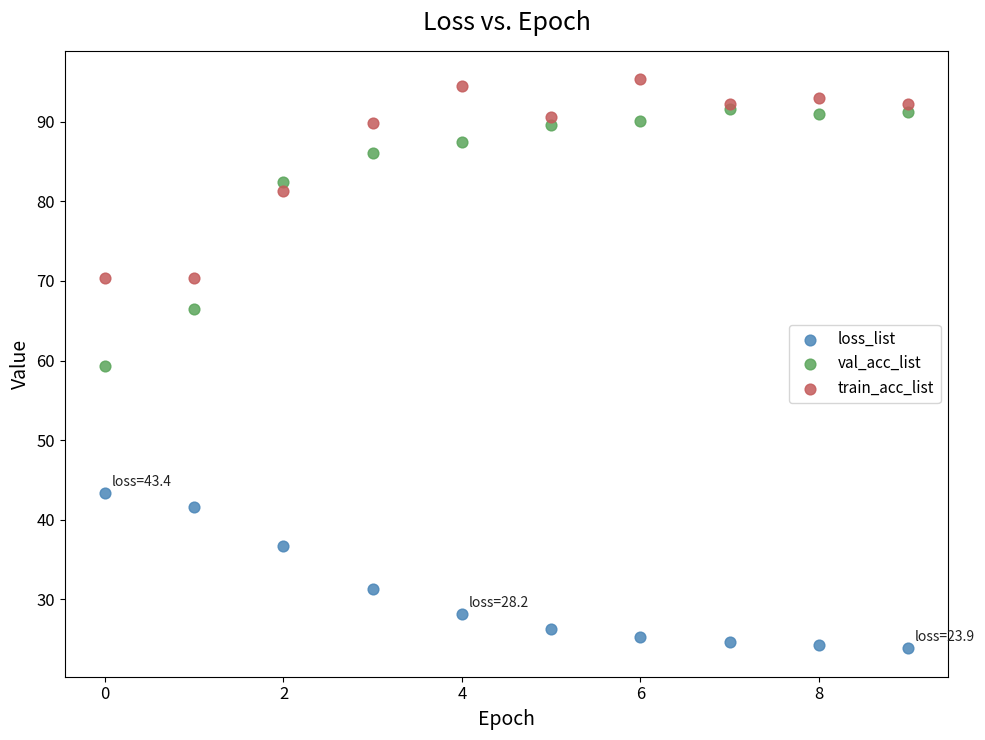

In the loss_list series, what Y value is closest to 33?

31.3